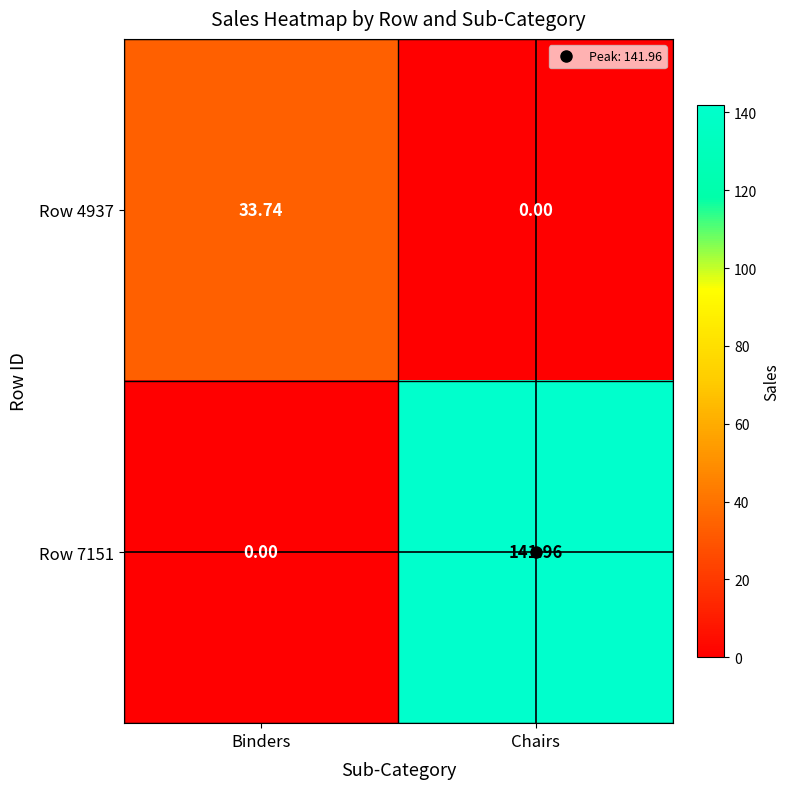

At which category does the chart reach its peak across all series?

Chairs